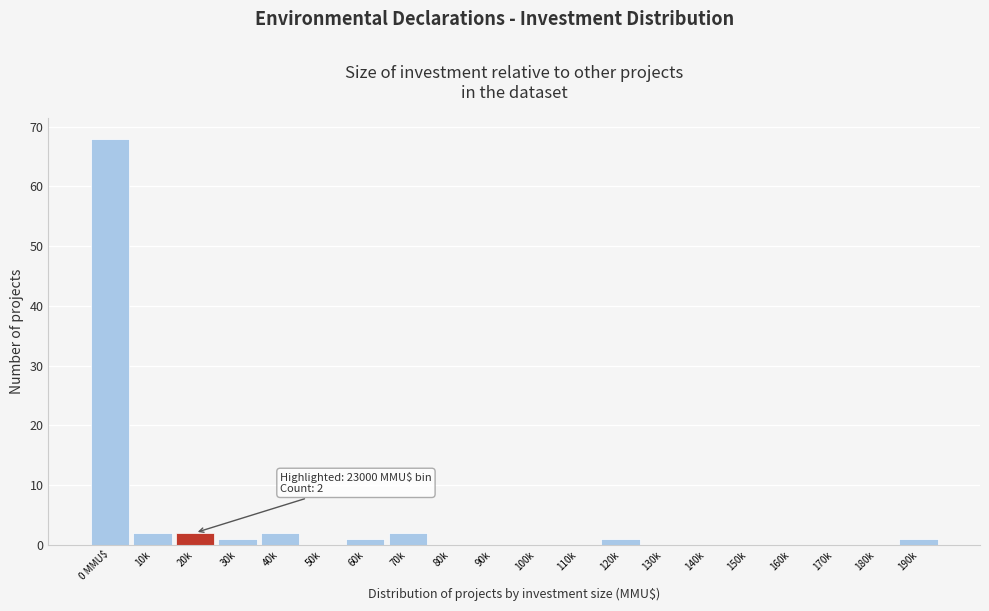

Reading left to right, list all the values displayed in this chart.

0 MMU$=68	10k=2	20k=2	30k=1	40k=2	50k=0	60k=1	70k=2	80k=0	90k=0	100k=0	110k=0	120k=1	130k=0	140k=0	150k=0	160k=0	170k=0	180k=0	190k=1